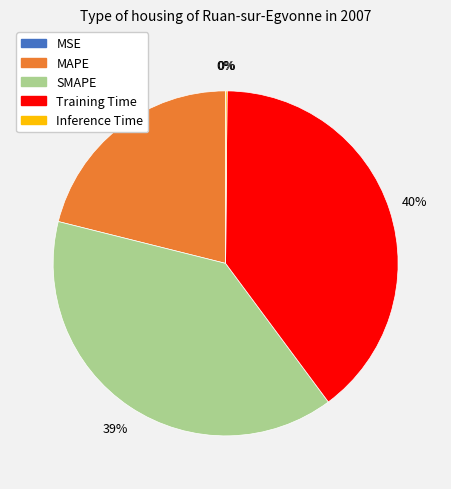

To the nearest percent, what portion does Training Time represent?

40%